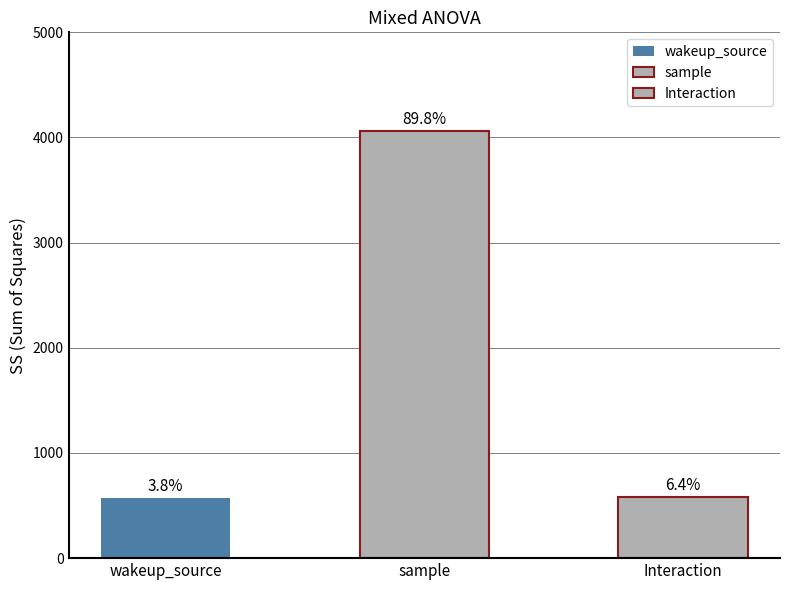

Rank the categories by value from lowest to highest.

wakeup_source, Interaction, sample